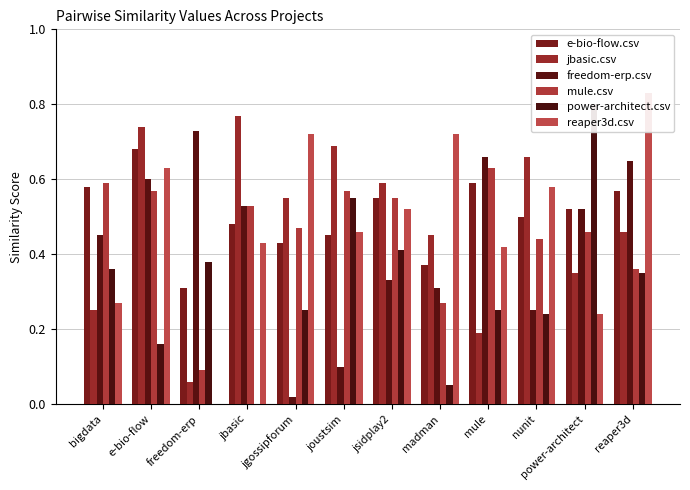

What is the label of the 1st bar from the right?

reaper3d